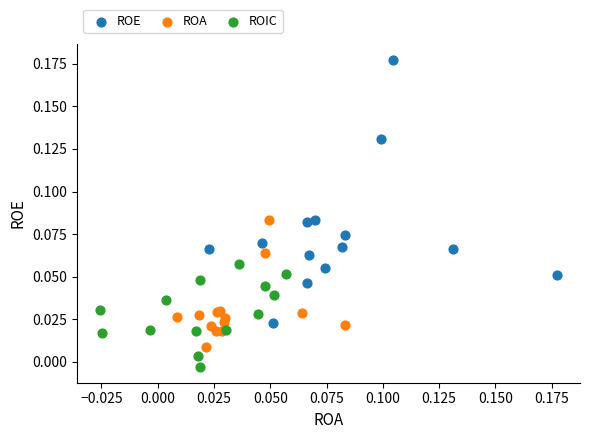

Which series contains the highest Y value?

ROE